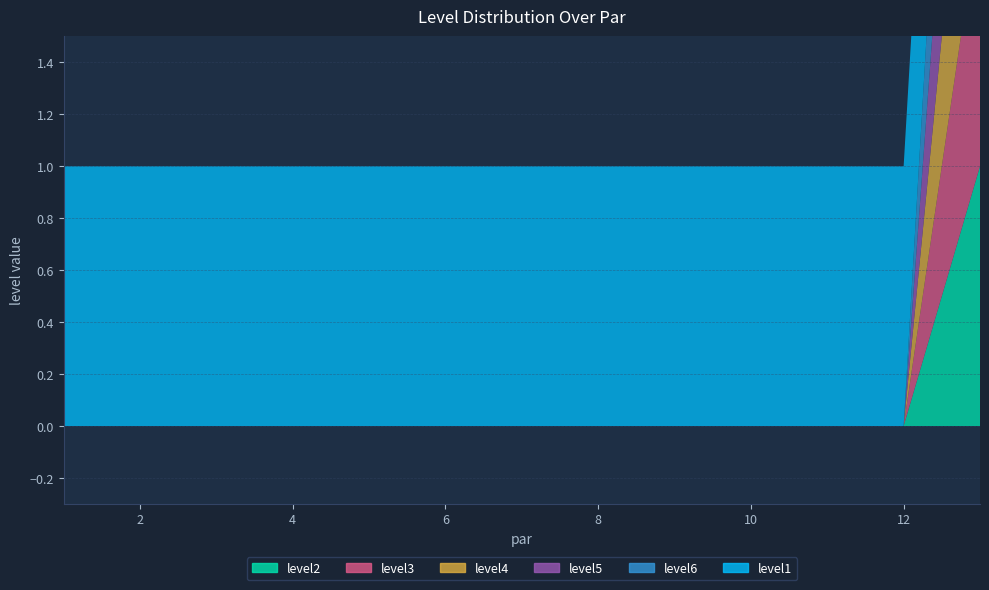

How many lines are shown in the chart?

6